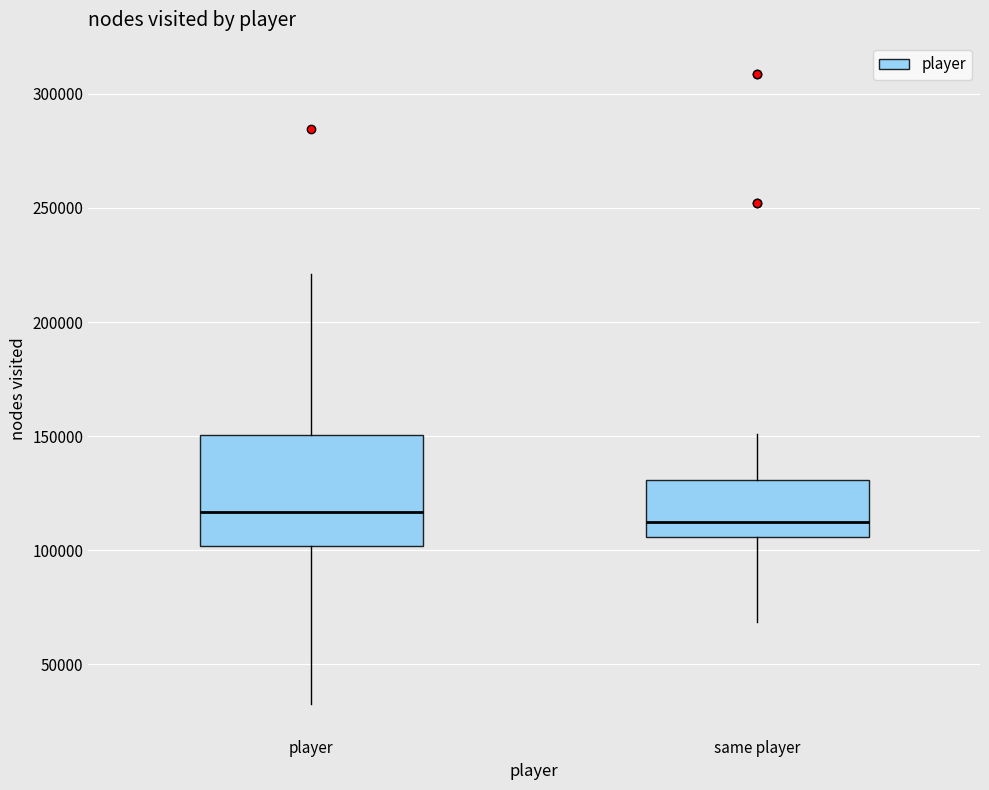

Reading left to right, transcribe this box plot: for each box, give where its median line is, the range the box spans, and where its two whiskers end, as read against the y-axis. The values are not printed on the chart, so give them approximately, as read against the axis.

player: median 115000, box 100000 to 150000, whiskers 35000 to 220000
same player: median 110000, box 105000 to 130000, whiskers 70000 to 150000